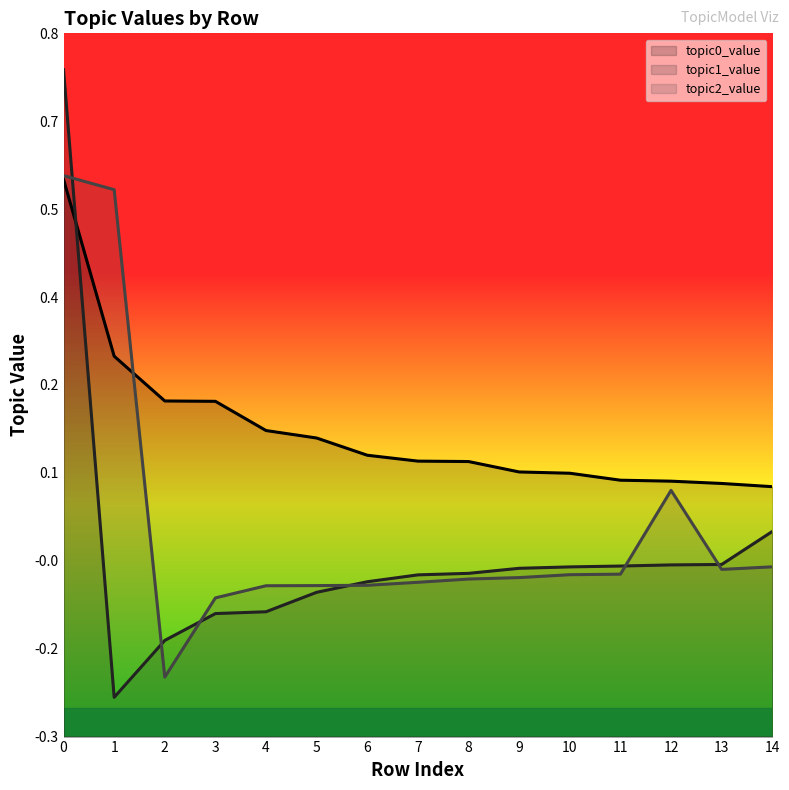

How many times do topic1_value and topic2_value cross each other?

6